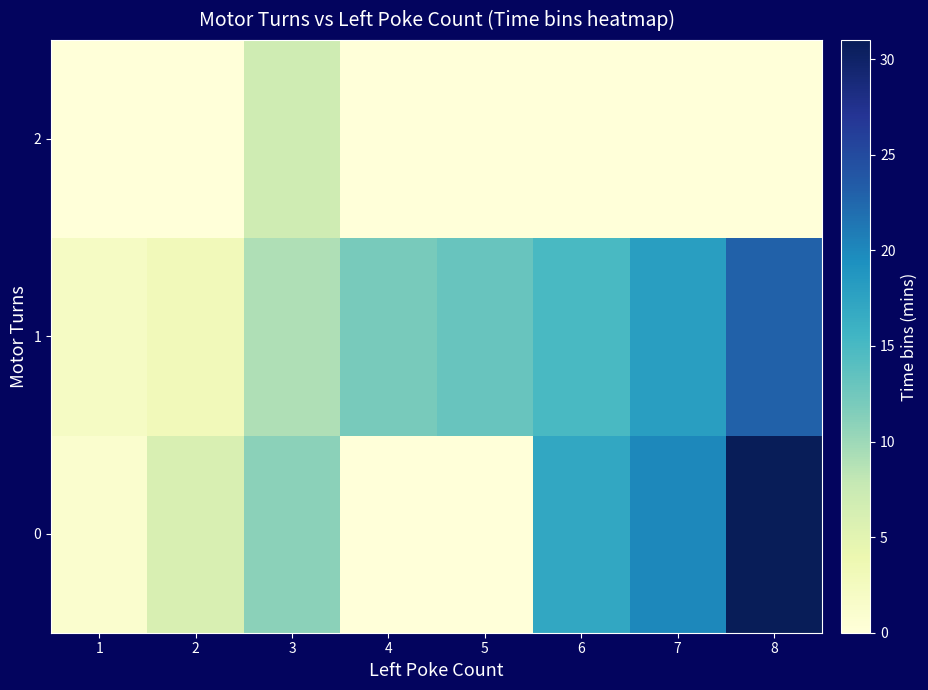

Rank the series at 8 from lowest to highest value.

2, 1, 0